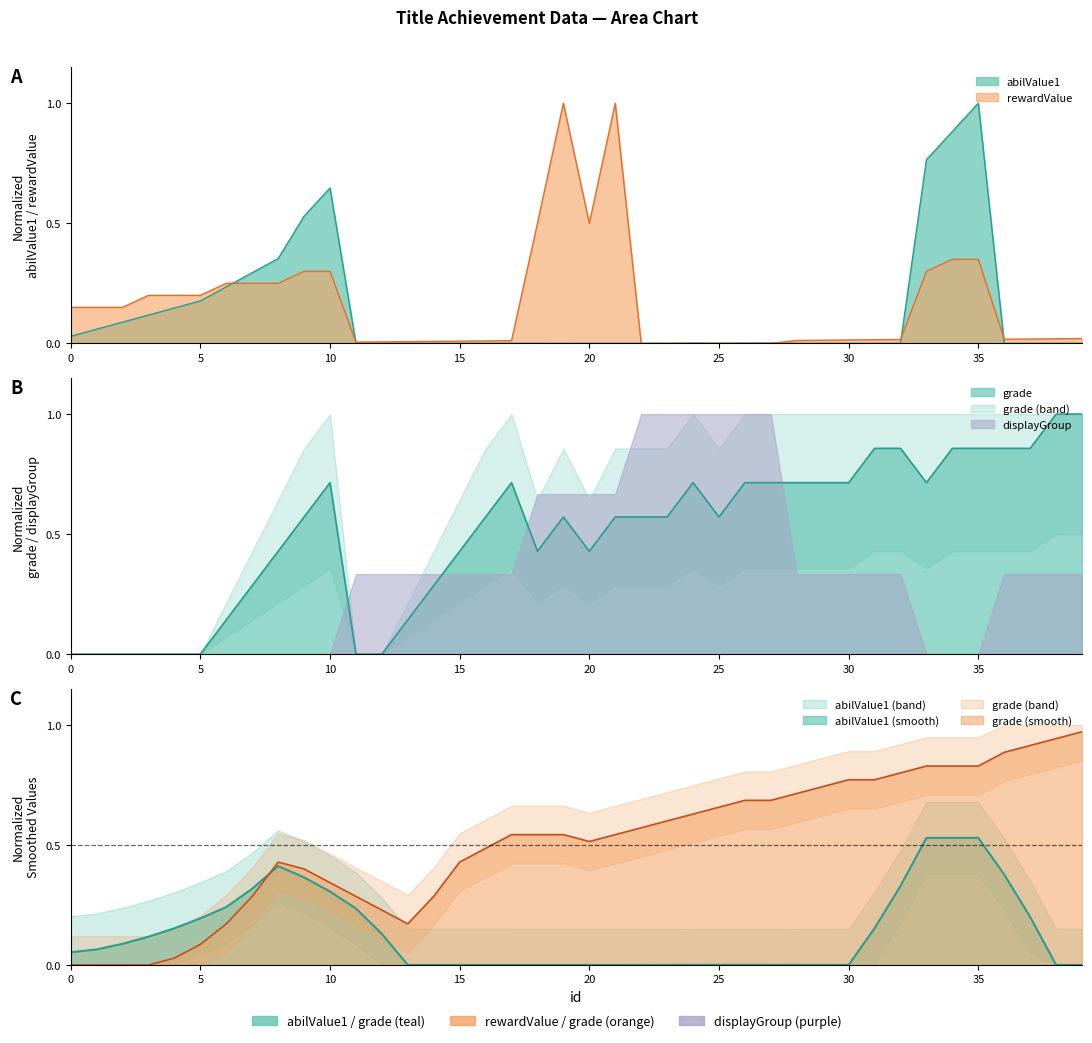

True or false: rewardValue and grade cross at least once.

True